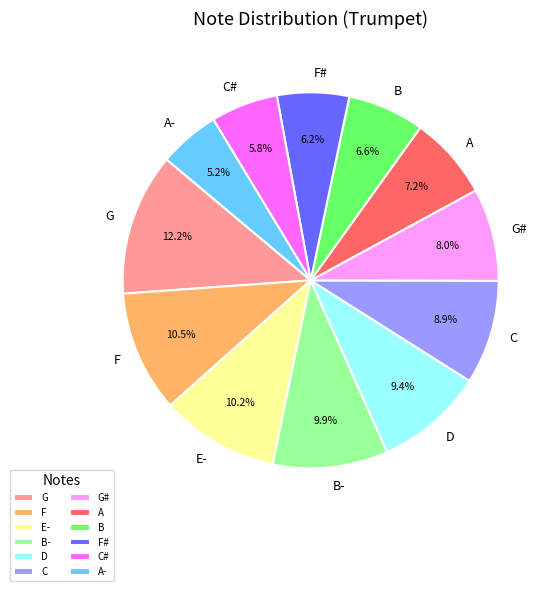

What percentage is the F# slice, to the nearest percent?

6%